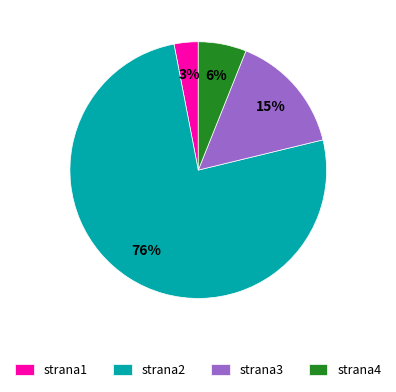

How many segments does this pie chart have?

4